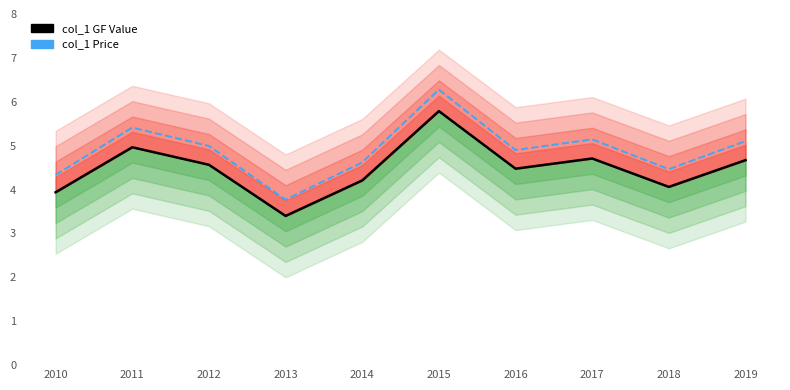

What is the average value of the col_1 GF Value series?

4.5